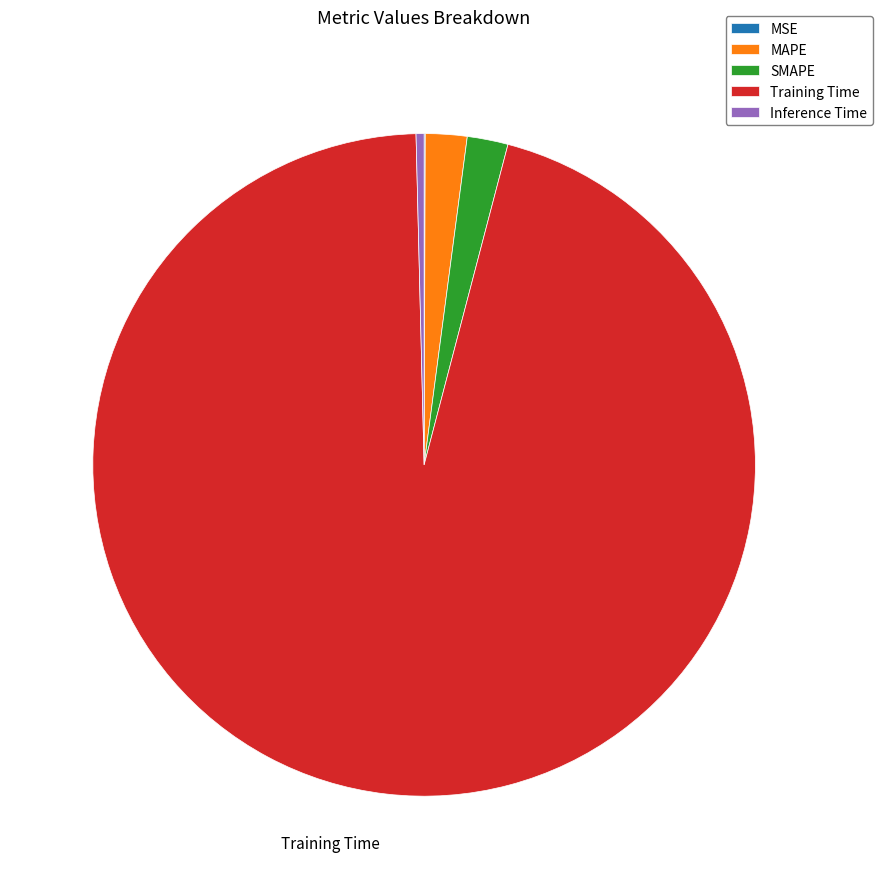

Do Training Time and SMAPE together represent more than half of the pie?

Yes